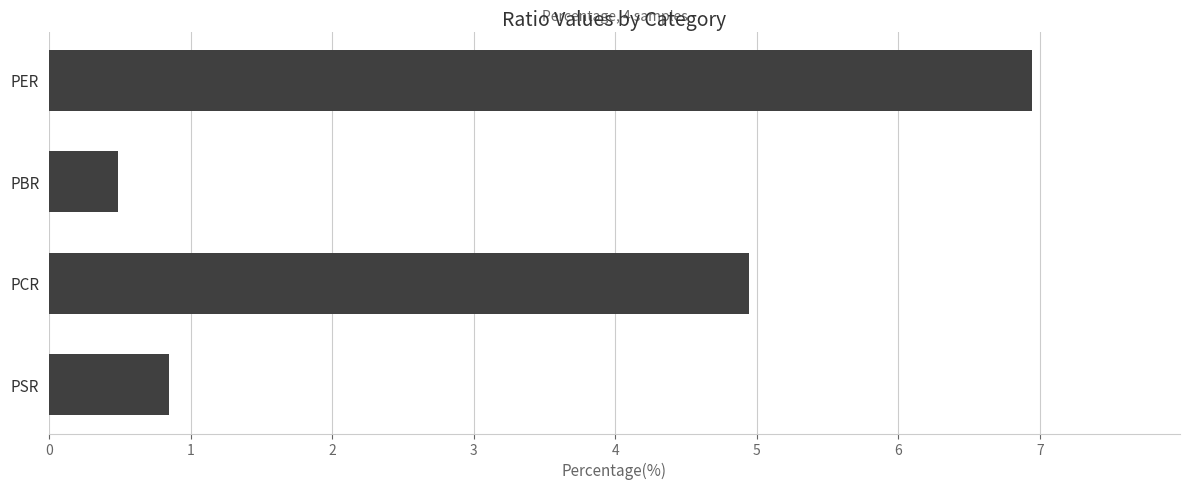

Are the bars grouped side by side (vs. stacked)?

No